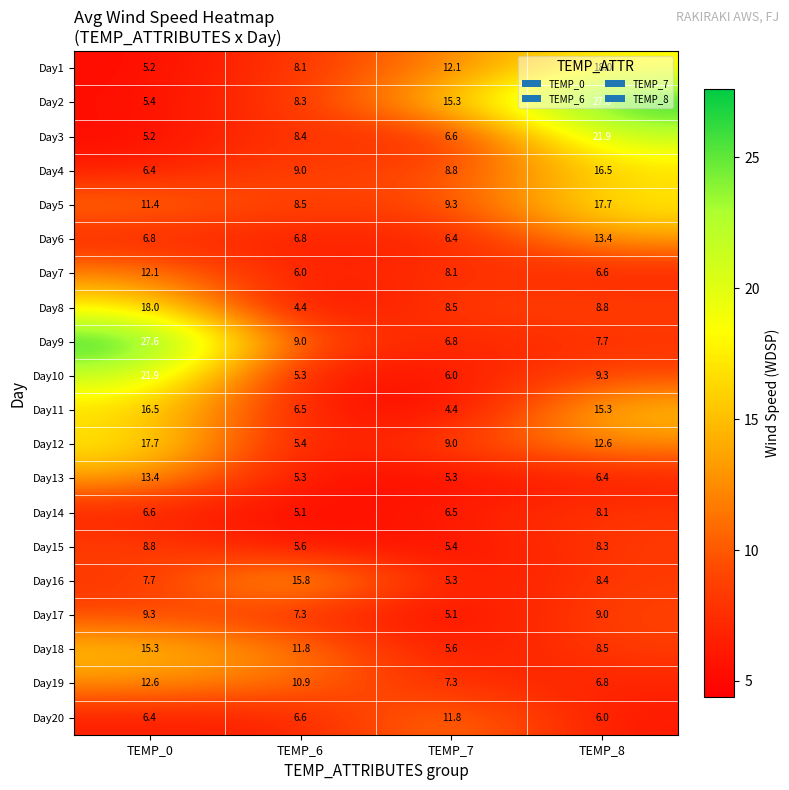

What is the difference between the Day20 values at TEMP_7 and TEMP_8?

5.8